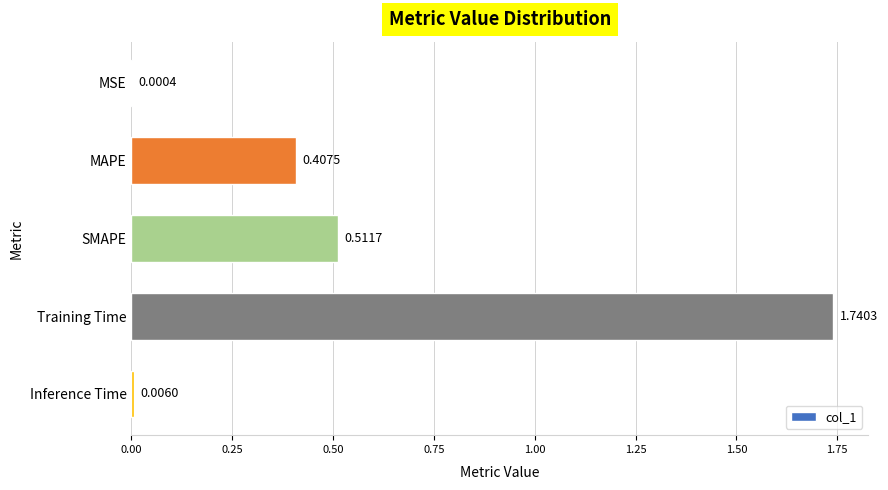

What is the sum of all values?

2.7